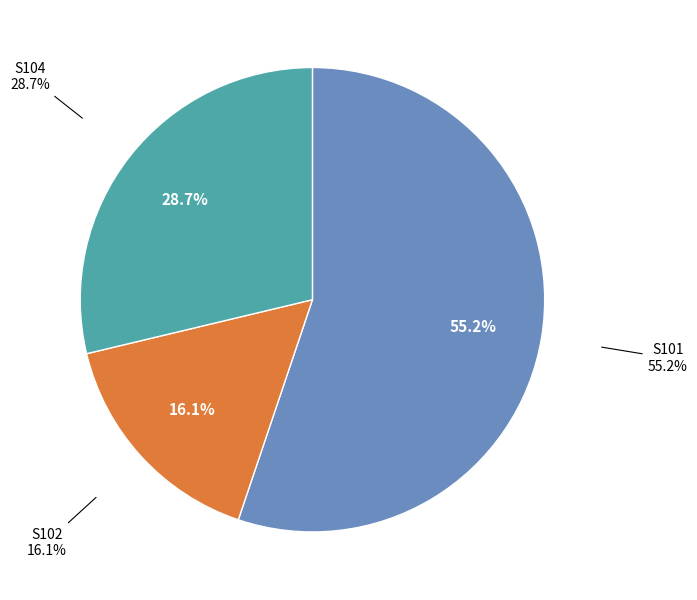

To the nearest percent, what portion does S101 represent?

55%